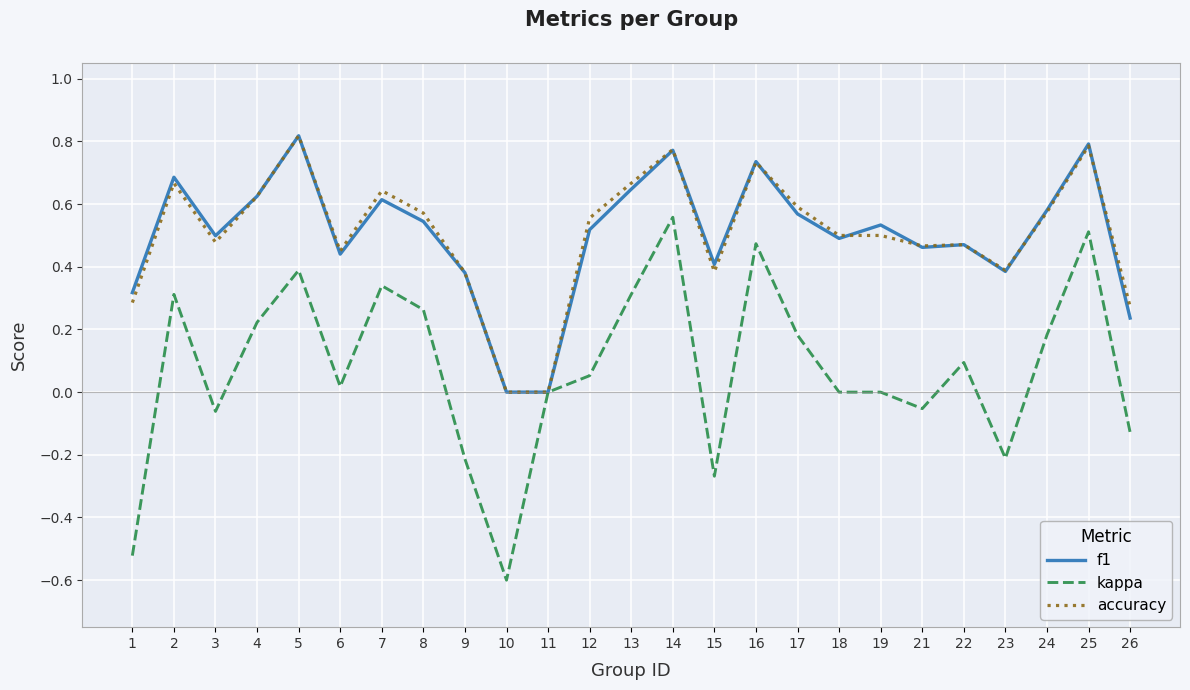

Is the value of kappa at 12 greater than the value of f1 at 25?

No